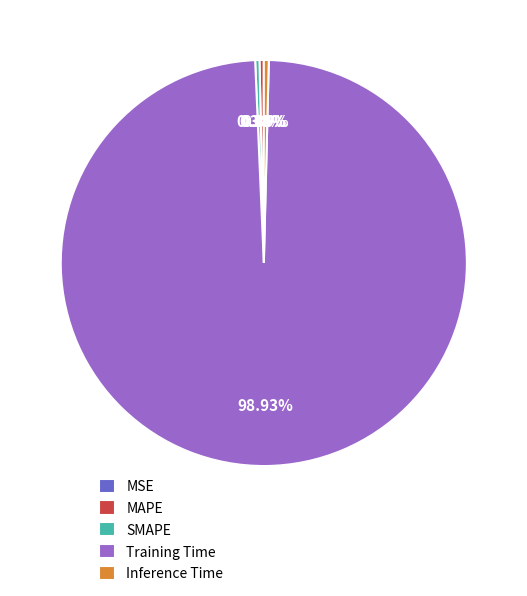

Does SMAPE represent more than half of the total?

No